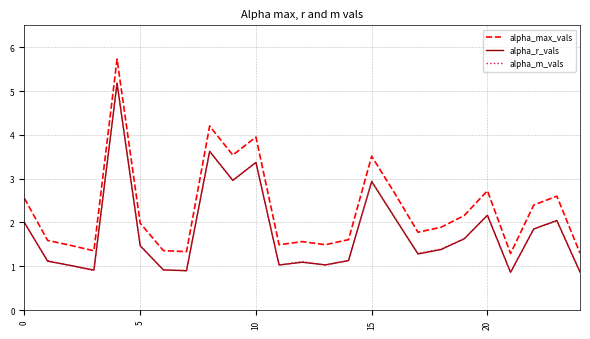

What are all the series names shown in the legend?

alpha_max_vals, alpha_r_vals, alpha_m_vals